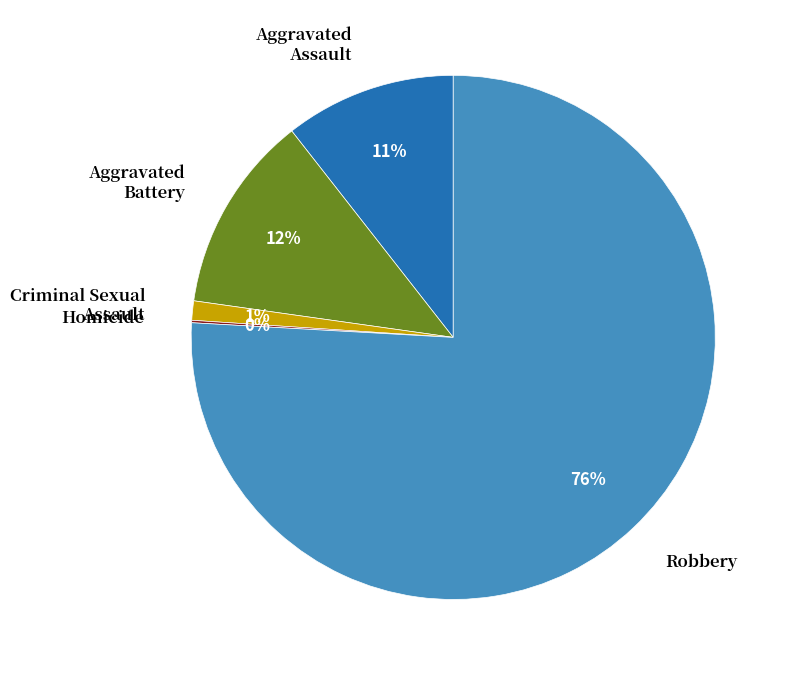

Is there any slice that represents more than half of the pie?

Yes